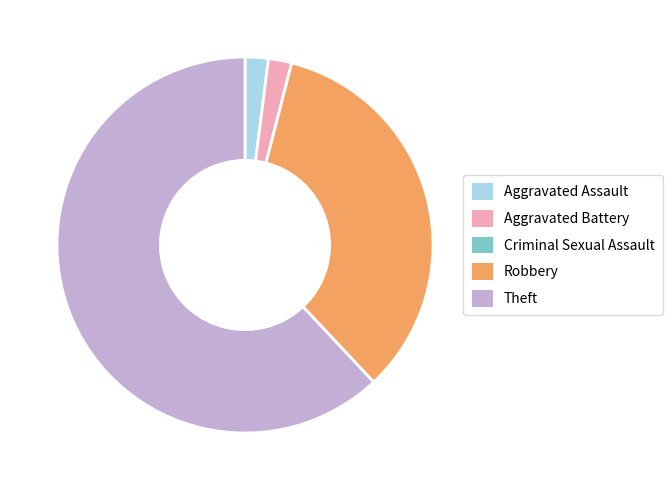

Which category has the biggest portion of the pie?

Theft